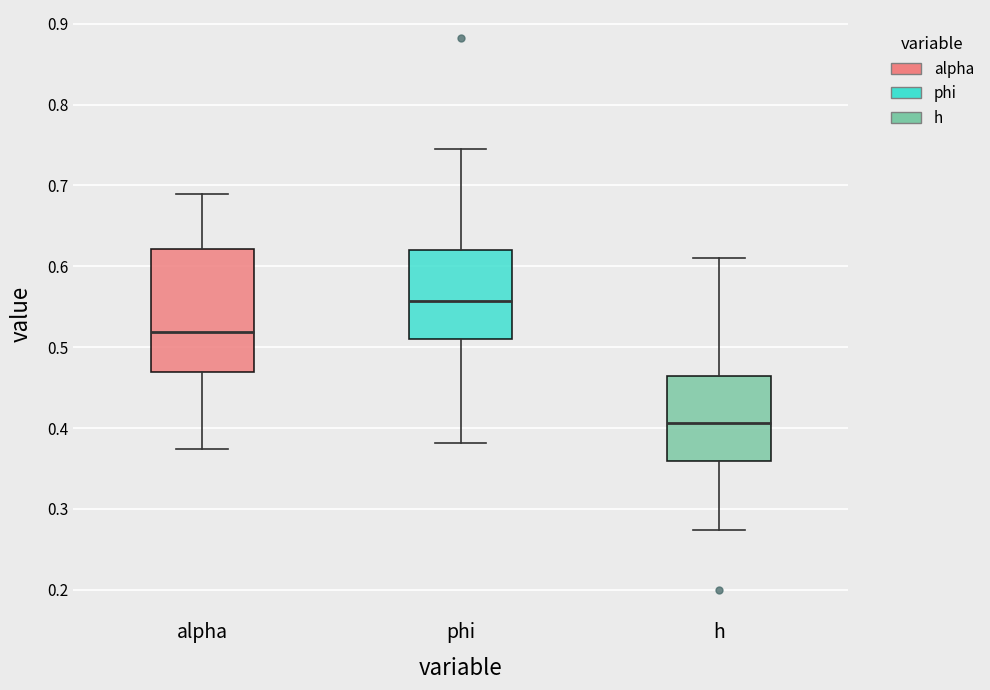

Reading left to right, transcribe this box plot: for each box, give where its median line is, the range the box spans, and where its two whiskers end, as read against the y-axis. The values are not printed on the chart, so give them approximately, as read against the axis.

alpha: median 0.52, box 0.47 to 0.62, whiskers 0.37 to 0.69
phi: median 0.56, box 0.51 to 0.62, whiskers 0.38 to 0.74
h: median 0.41, box 0.36 to 0.46, whiskers 0.27 to 0.61